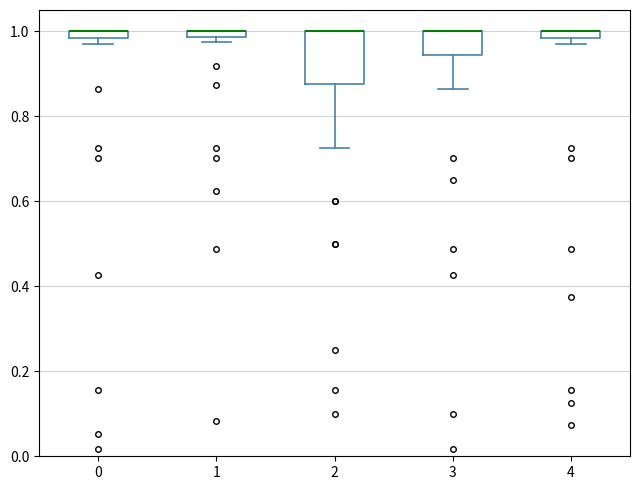

Which box is the tallest, from its lower edge to its upper edge?

2